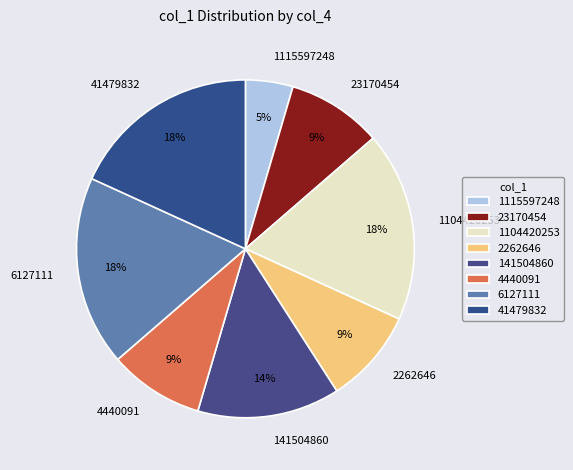

What is the ratio of the value at 23170454 to the value at 1104420253?

0.5